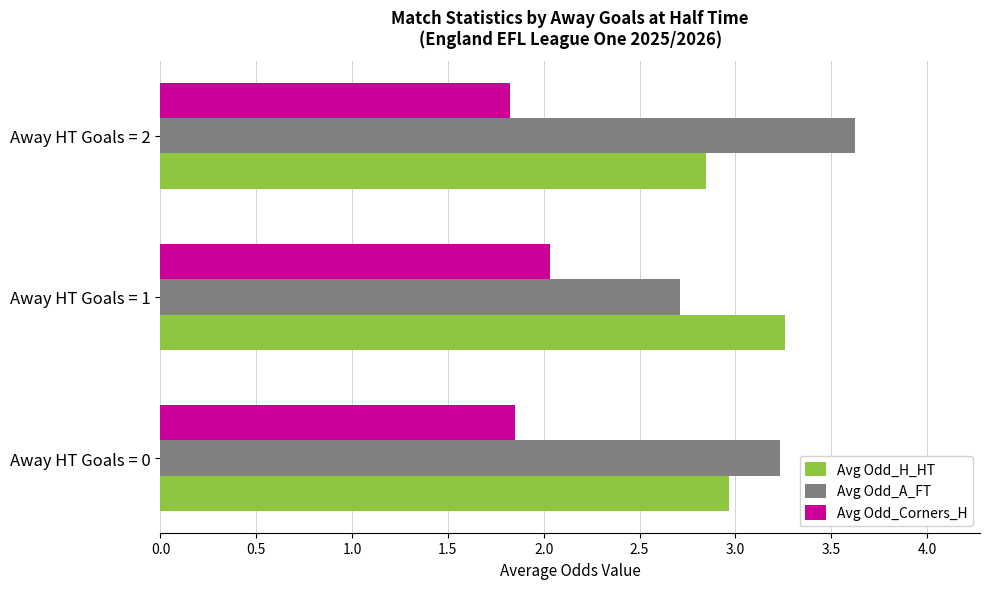

Is the value of Avg Odd_H_HT at Away HT Goals = 0 greater than the value of Avg Odd_Corners_H at Away HT Goals = 1?

Yes